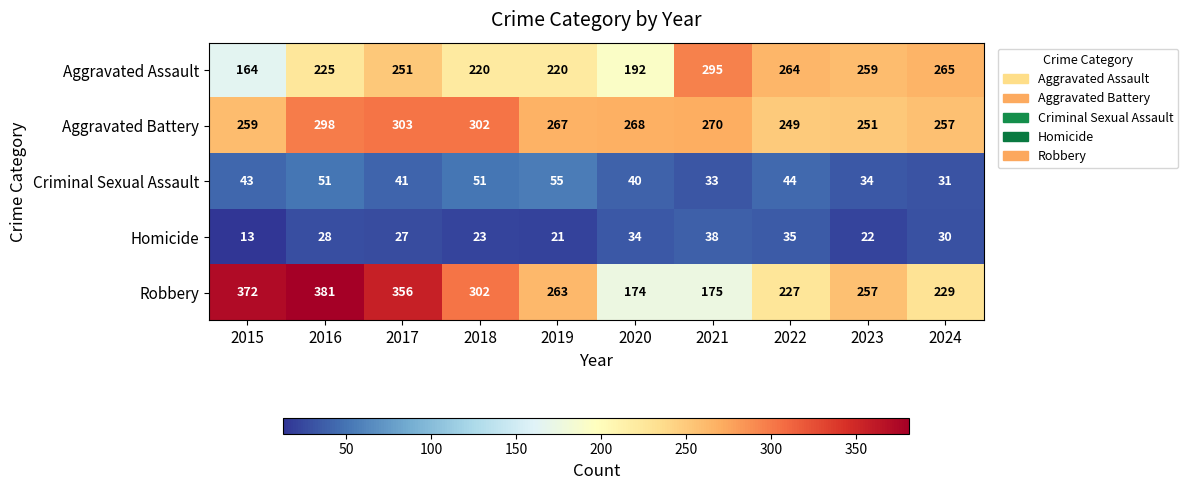

The Homicide series shows 22 at 2023. True or false?

True